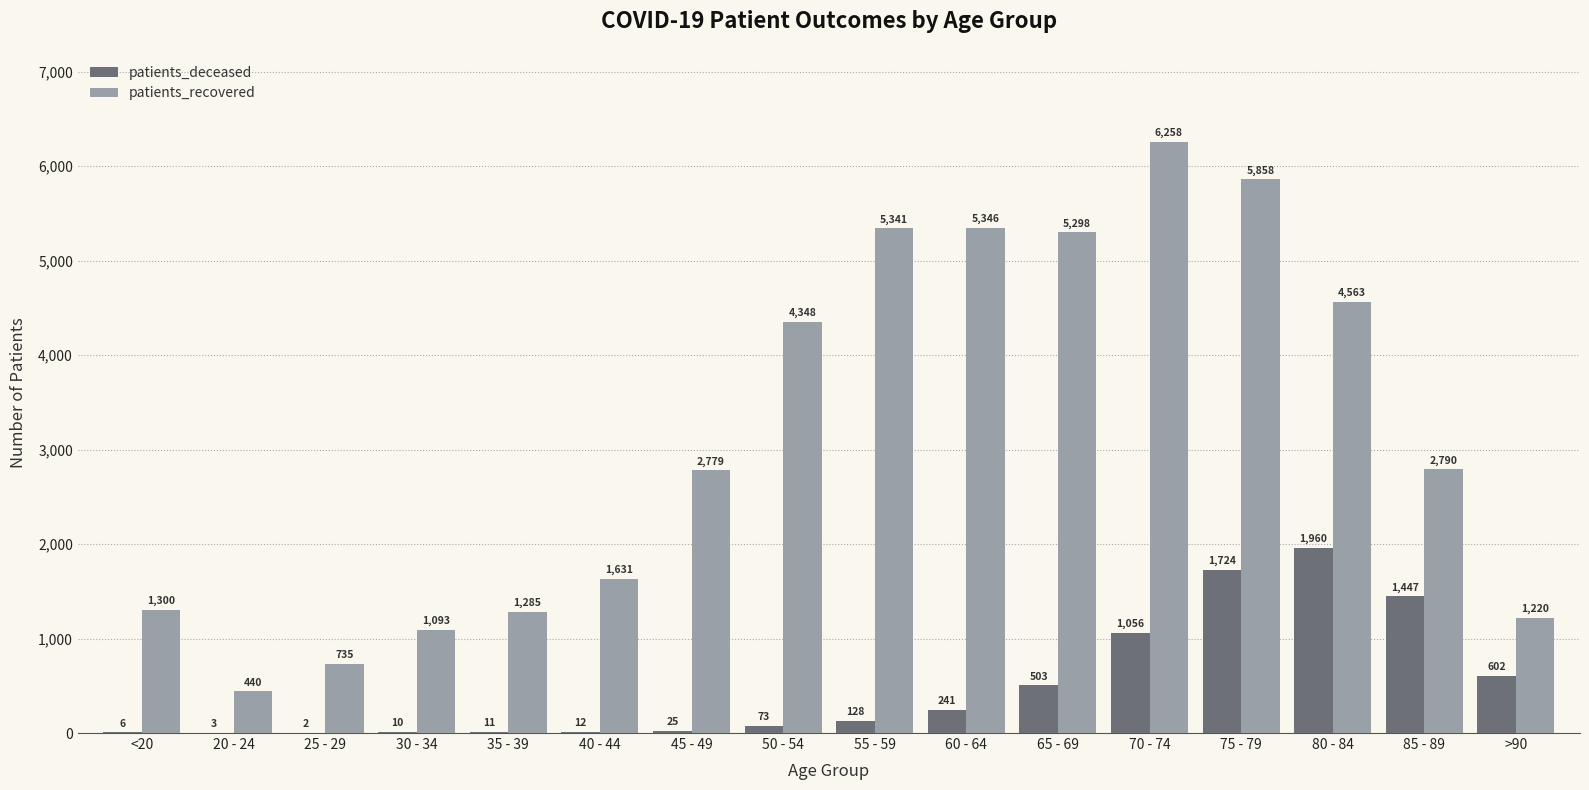

What is the maximum value shown in the chart?

6258